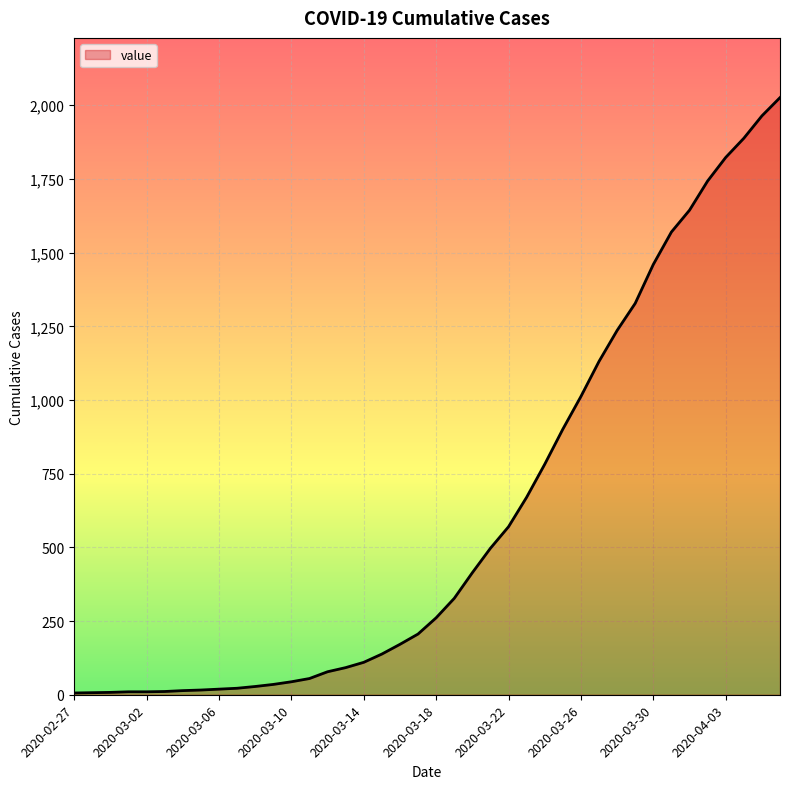

How many lines are shown in the chart?

1